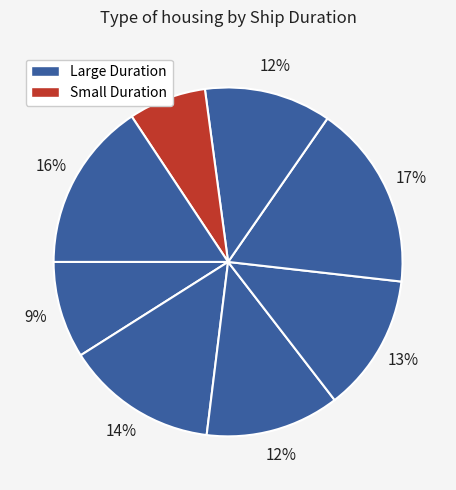

Is there a majority slice in this chart?

No